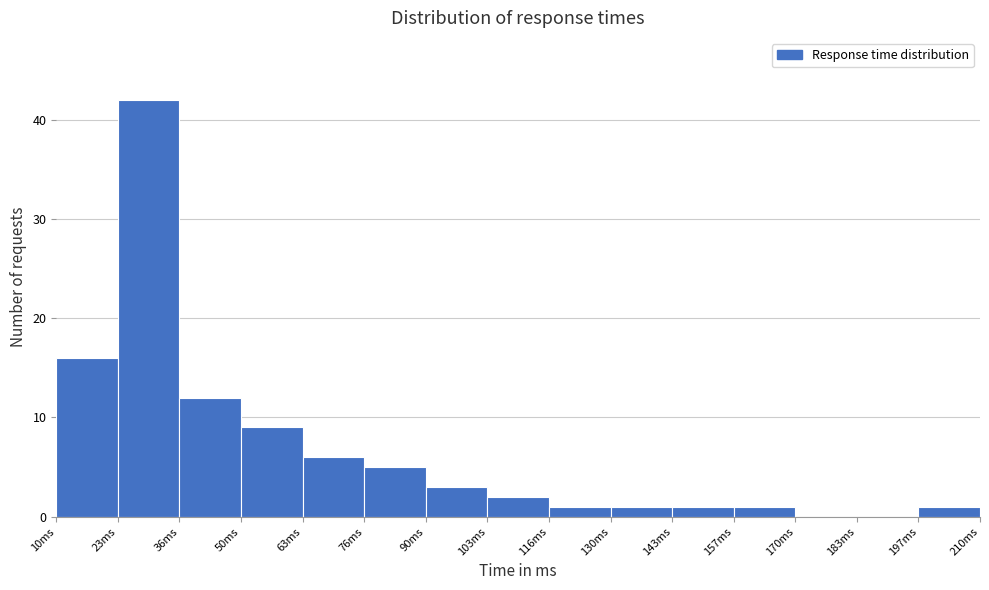

Reading left to right, list every bar in this chart as the range it spans on the x-axis followed by its height. Neither the bar edges nor the heights are printed on the chart, so give them approximately, as read against the axes.

10 to 22: 16
22 to 36: 42
36 to 50: 12
50 to 64: 9
64 to 76: 6
76 to 90: 5
90 to 104: 3
104 to 116: 2
116 to 130: 1
130 to 144: 1
144 to 156: 1
156 to 170: 1
170 to 184: 0
184 to 196: 0
196 to 210: 1